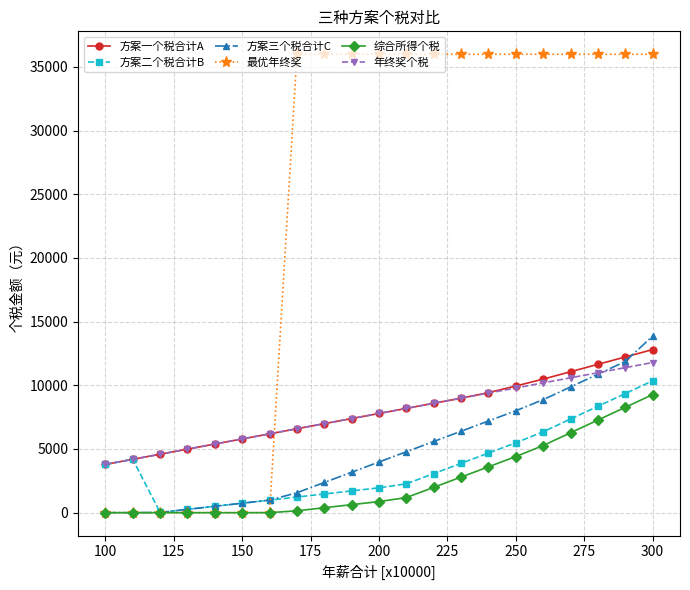

Count the number of categories in the chart.

21